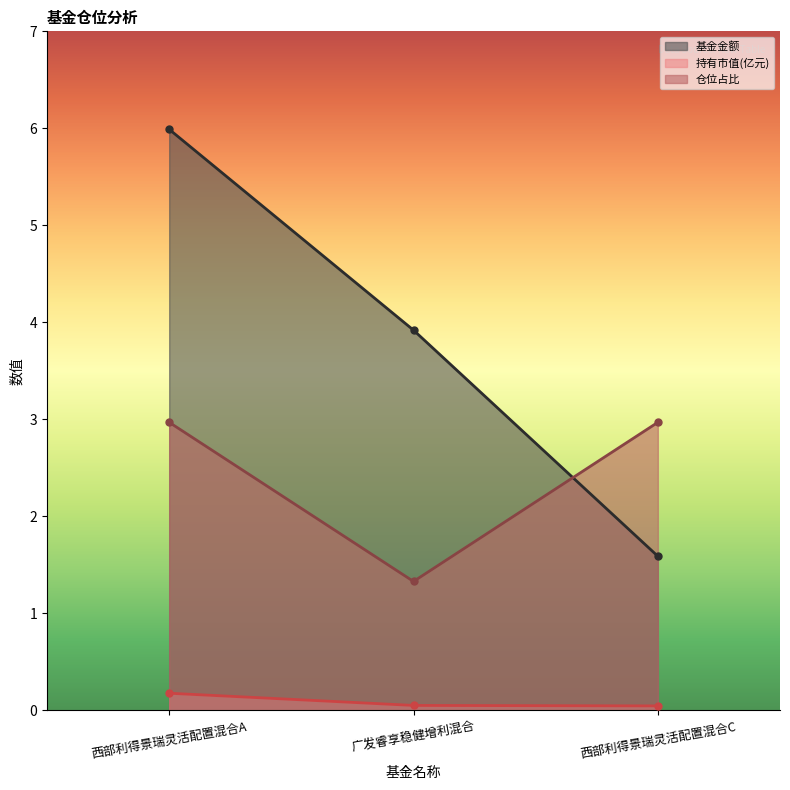

True or false: 仓位占比 has a value of 3.0 at 西部利得景瑞灵活配置混合C.

True